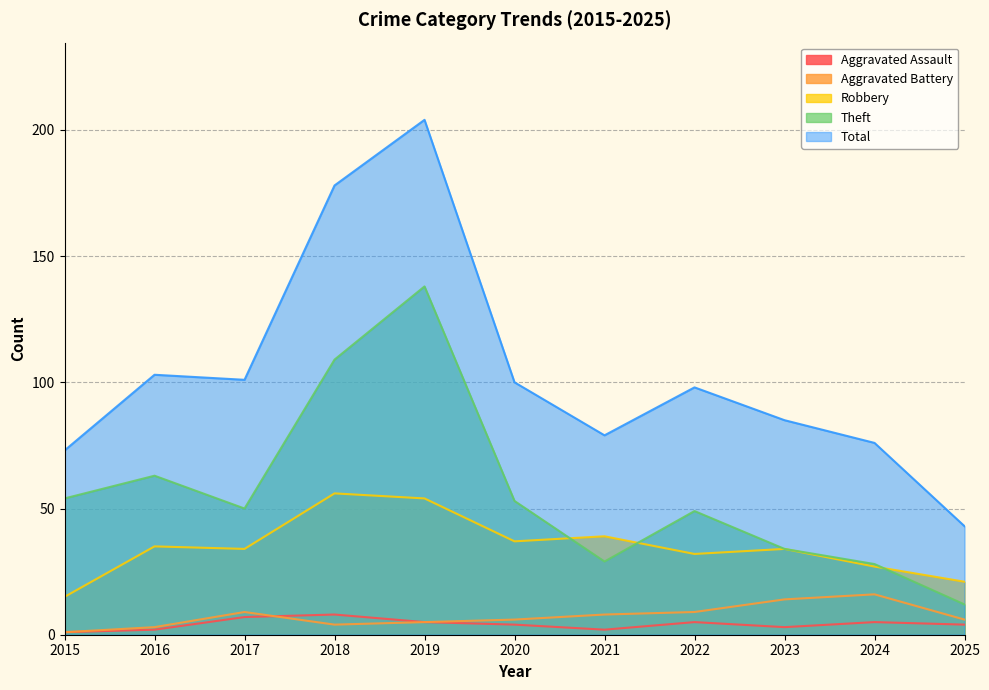

At how many categories does at least one series exceed 94?

6